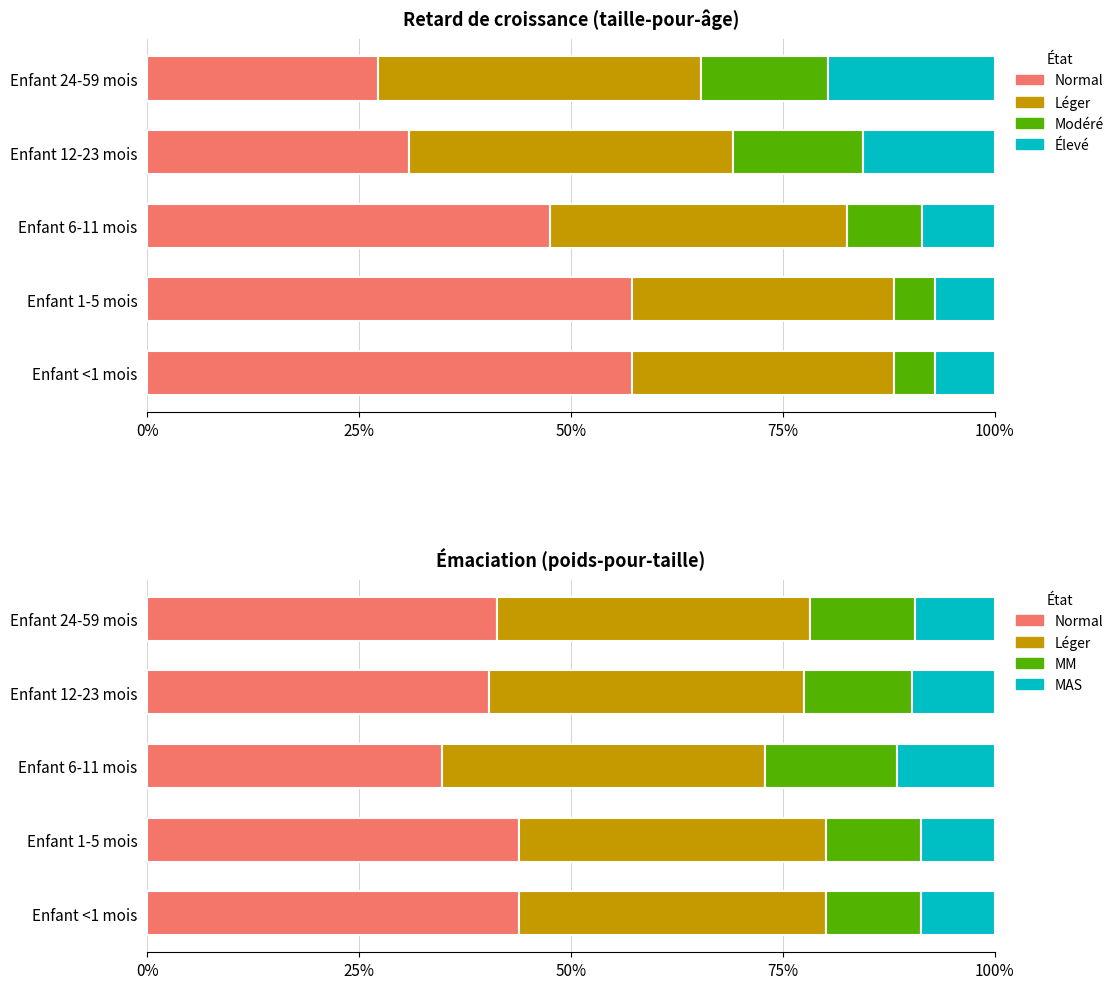

The value of MAS at Enfant 6-11 mois is 0.1. True or false?

False